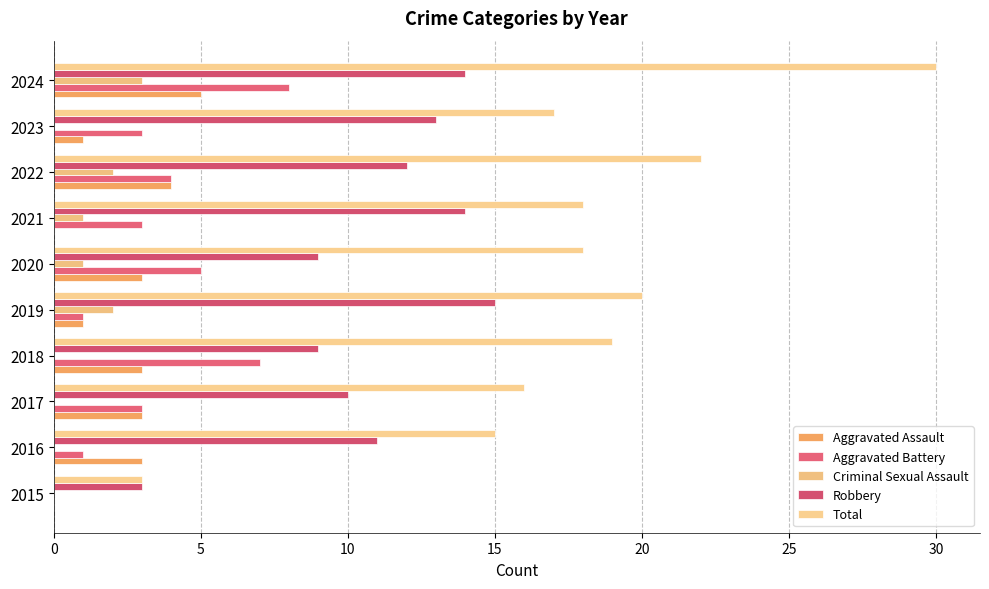

Which series has the largest total across all categories?

Total